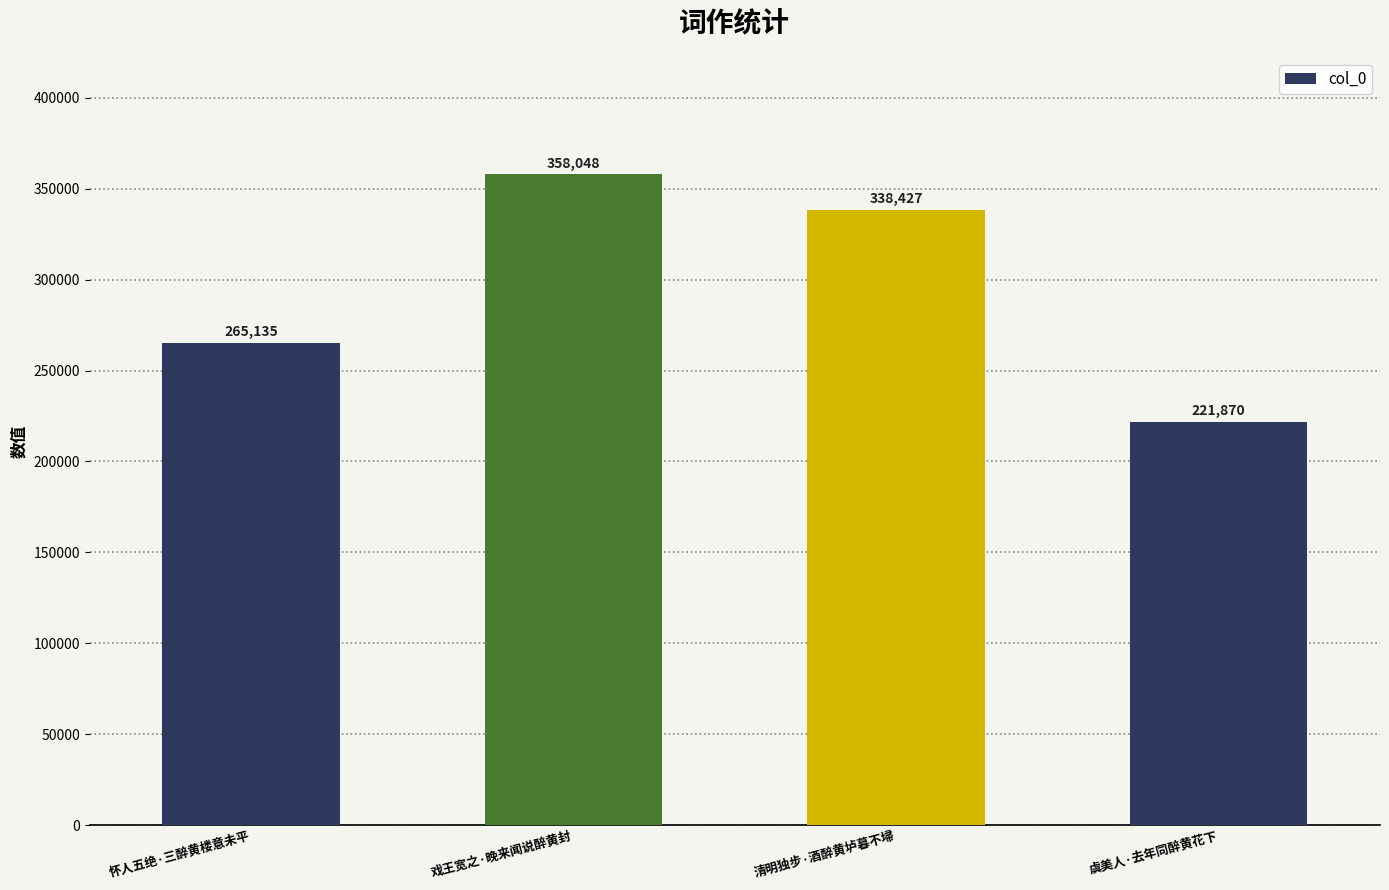

The value at 清明独步·酒醉黄垆暮不埽 is 538364. True or false?

False